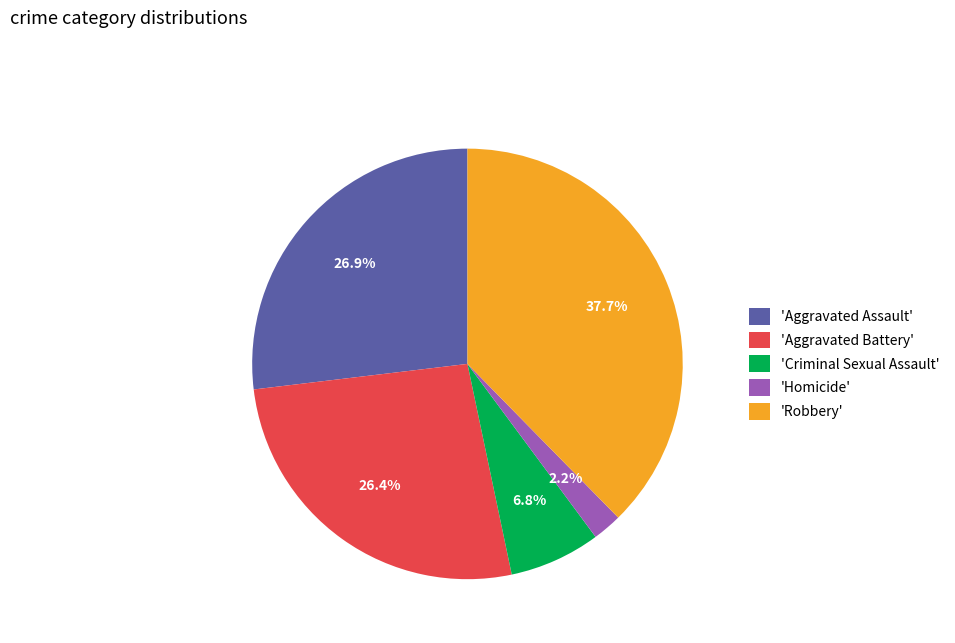

Which has a higher value, 'Criminal Sexual Assault' or 'Homicide'?

'Criminal Sexual Assault'